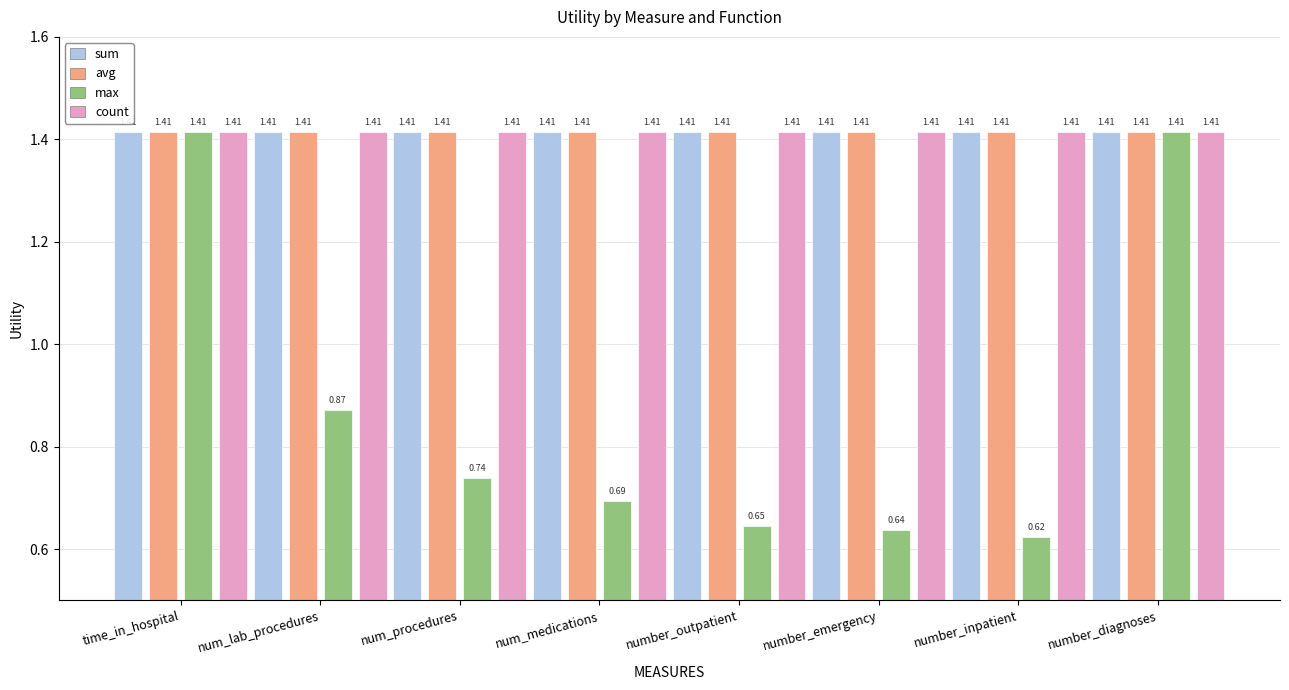

What is the sum of all count values?

11.3